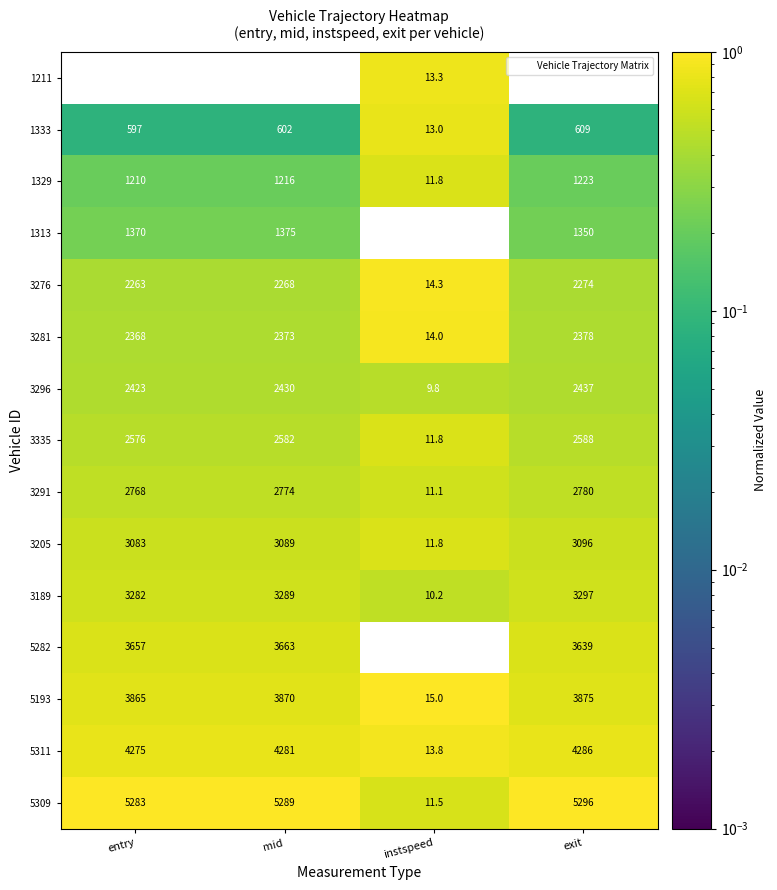

What value does the 3189 series have at exit?

3297.0